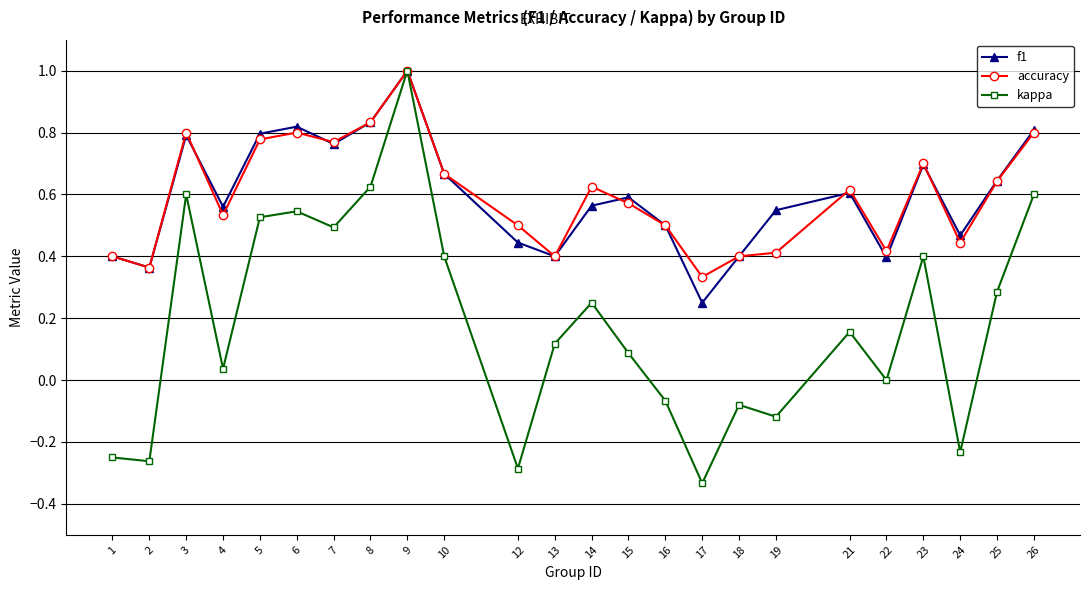

Is the value of kappa at 18 greater than the value of f1 at 15?

No